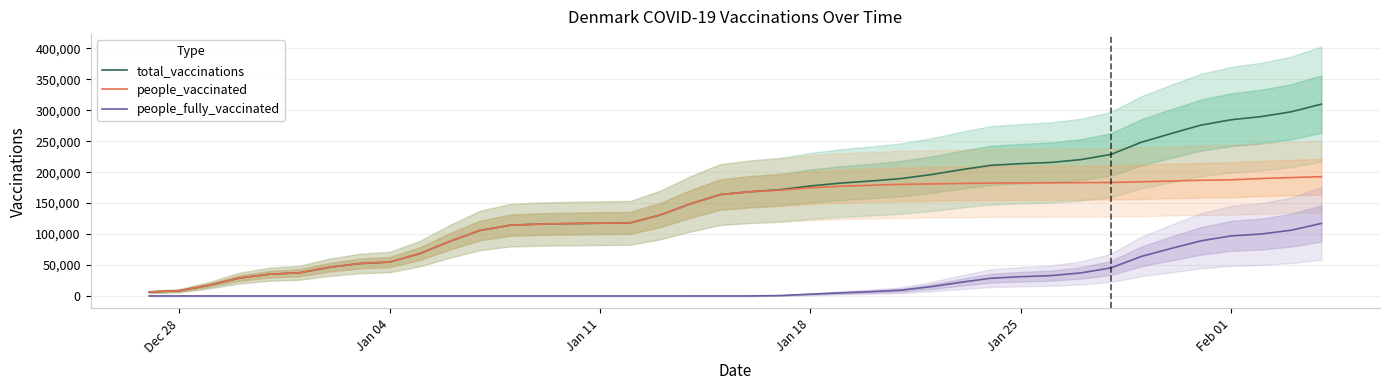

What are all the series names shown in the legend?

total_vaccinations, people_vaccinated, people_fully_vaccinated